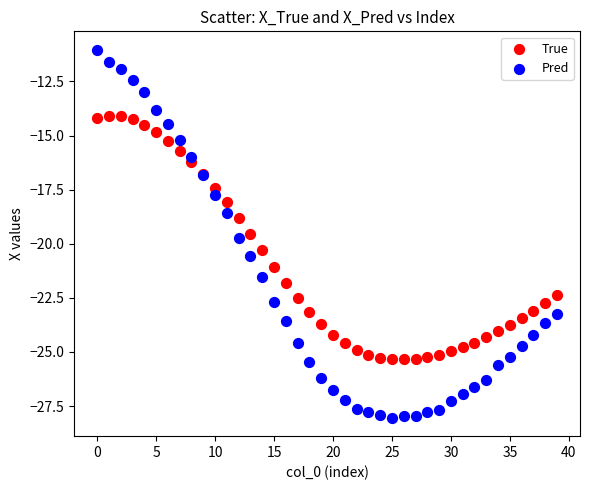

Which series reaches the maximum Y coordinate?

Pred